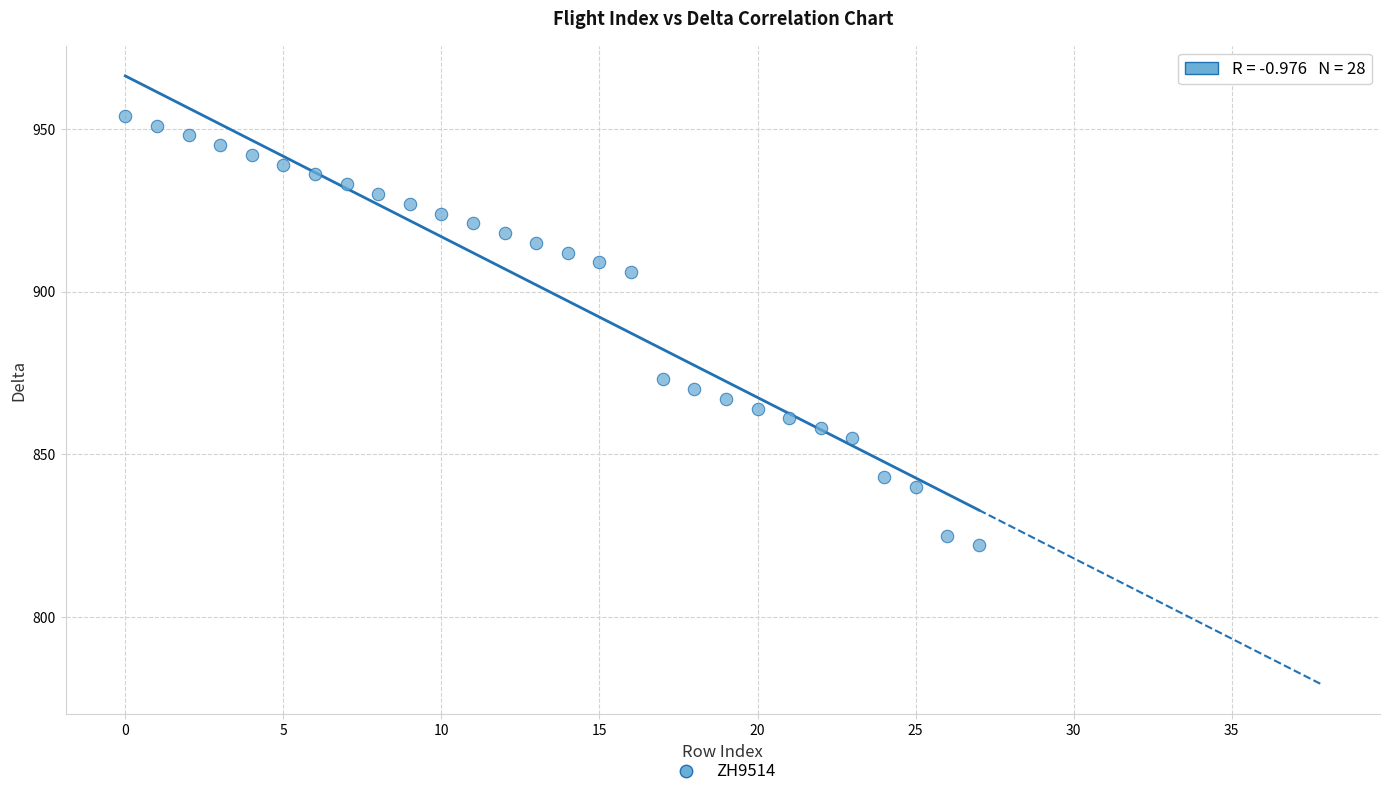

What is the range of Y values (max minus min)?

132